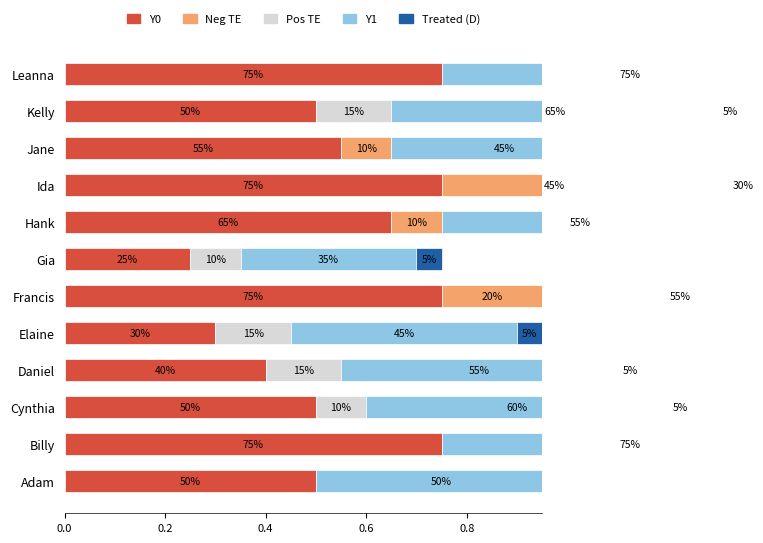

What is the difference between the highest and lowest values at Elaine?

0.4